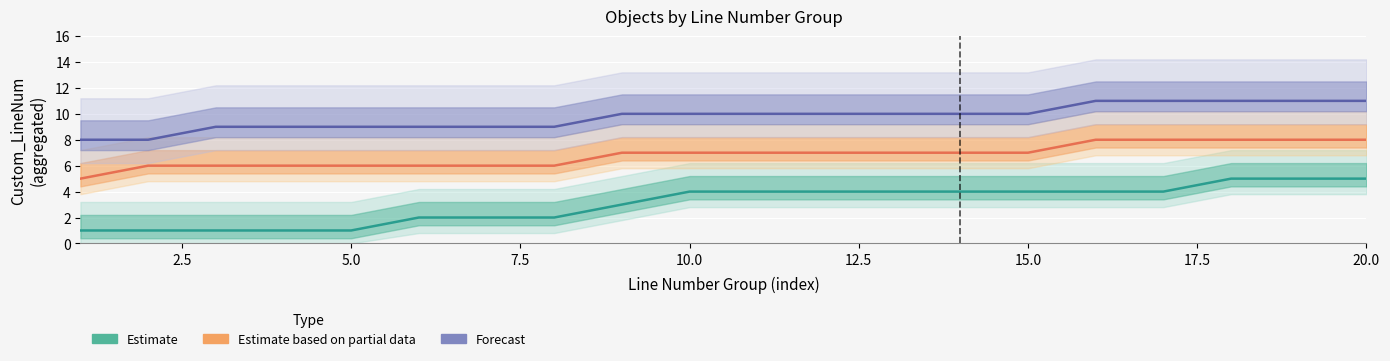

What is the maximum value for Estimate based on partial data?

8